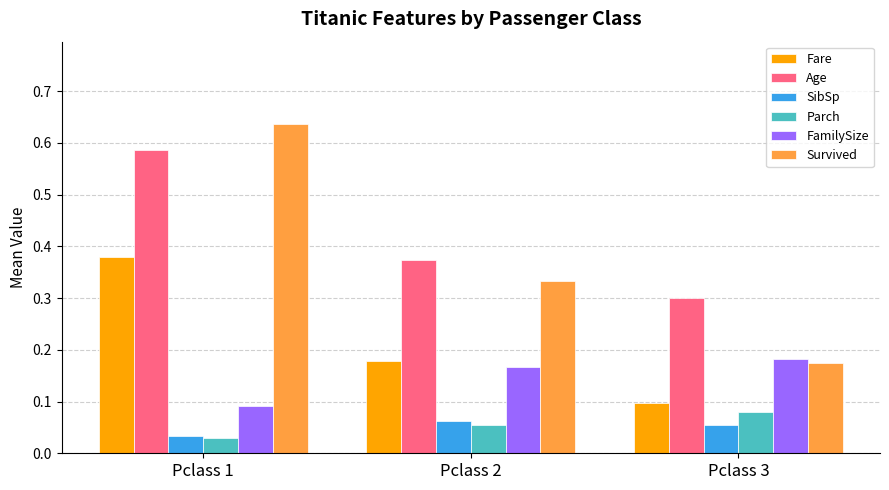

Where is Age nearest to the value 0?

Pclass 3